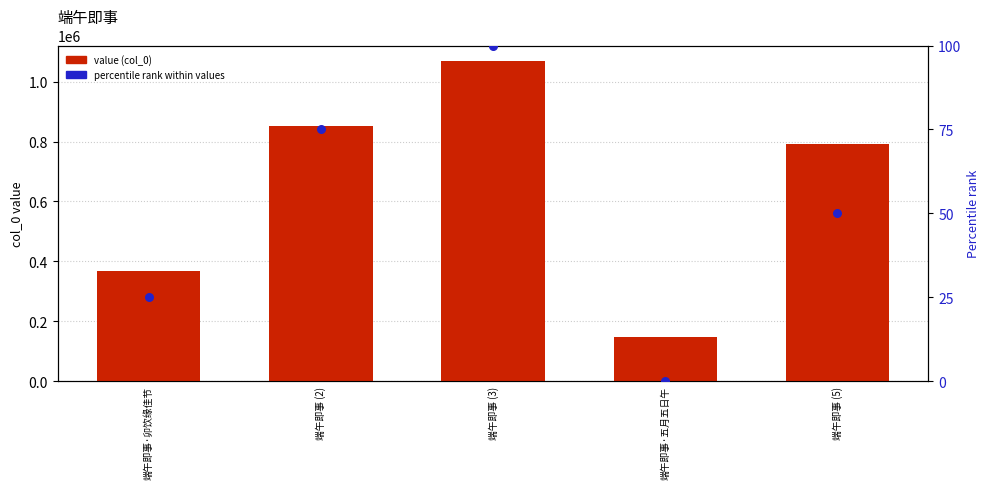

Which series has the largest total across all categories?

value (col_0)